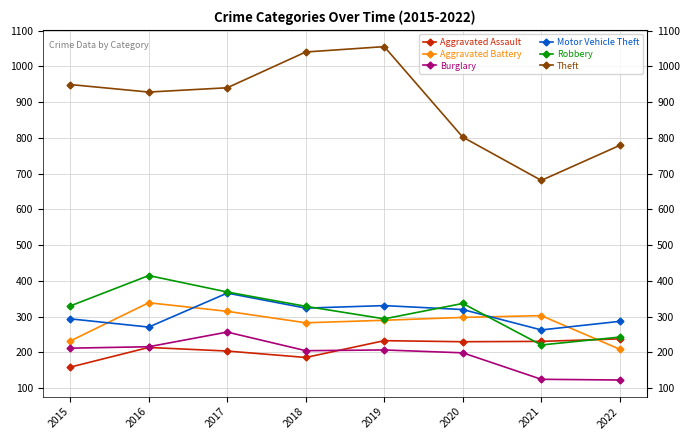

At which label does Theft reach its peak?

2019